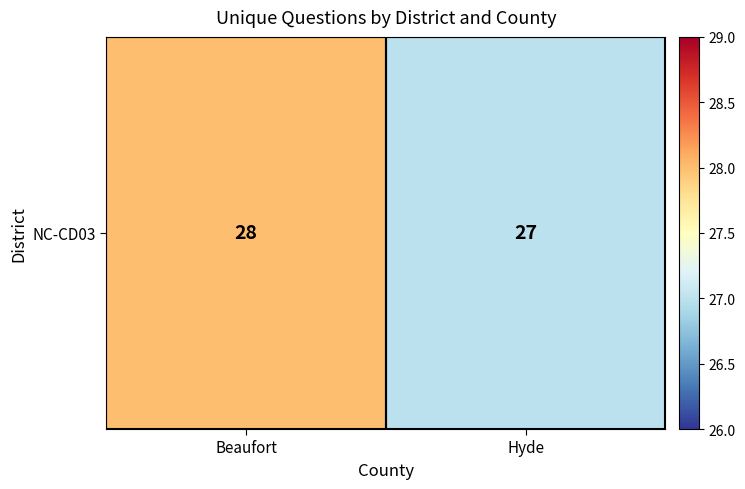

Read the value at Hyde.

27